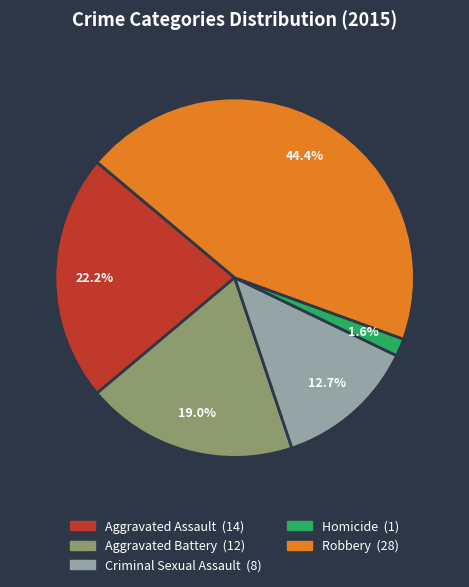

Rank the categories by value from lowest to highest.

Homicide, Criminal Sexual Assault, Aggravated Battery, Aggravated Assault, Robbery